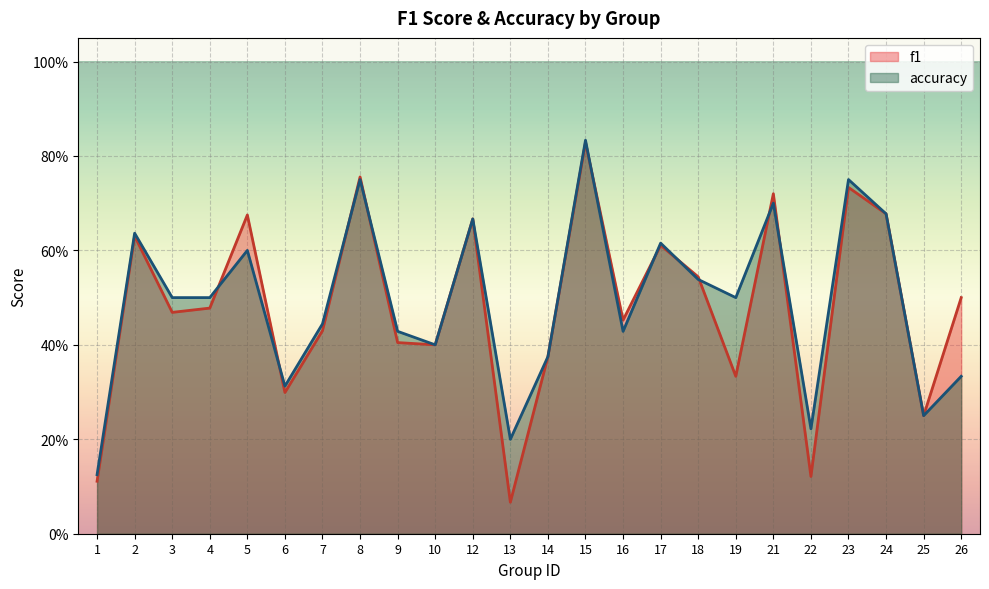

Which series ends up on top after the final intersection of accuracy and f1?

accuracy